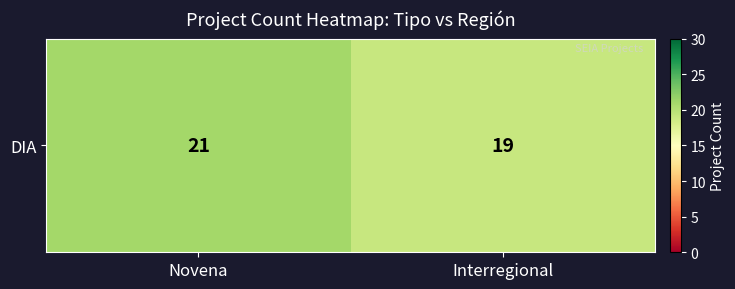

Reading left to right, transcribe all the data shown in this chart.

Novena=21	Interregional=19